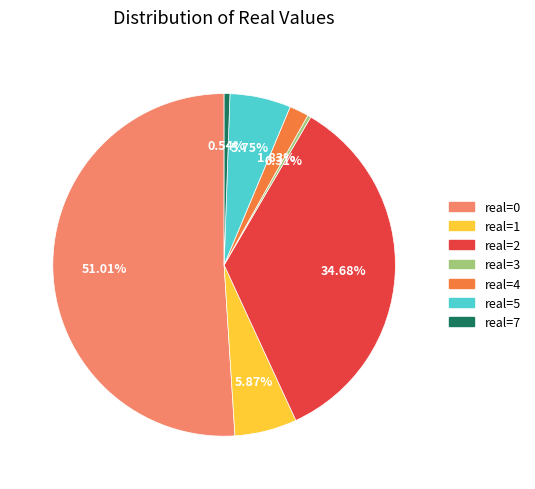

To the nearest percent, what is the difference between the largest and smallest slice percentages?

51%